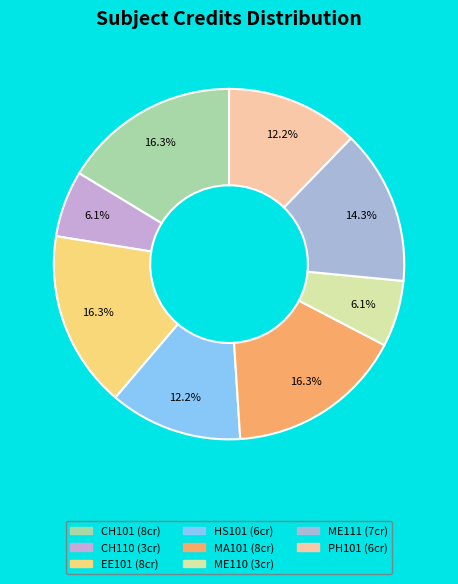

Is there any slice that represents more than half of the pie?

No